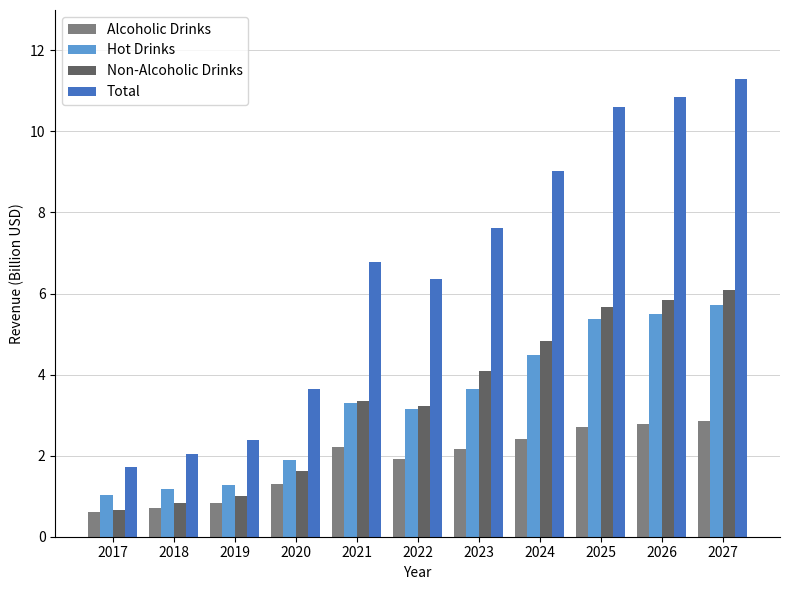

The Hot Drinks series shows 8.8 at 2026. True or false?

False